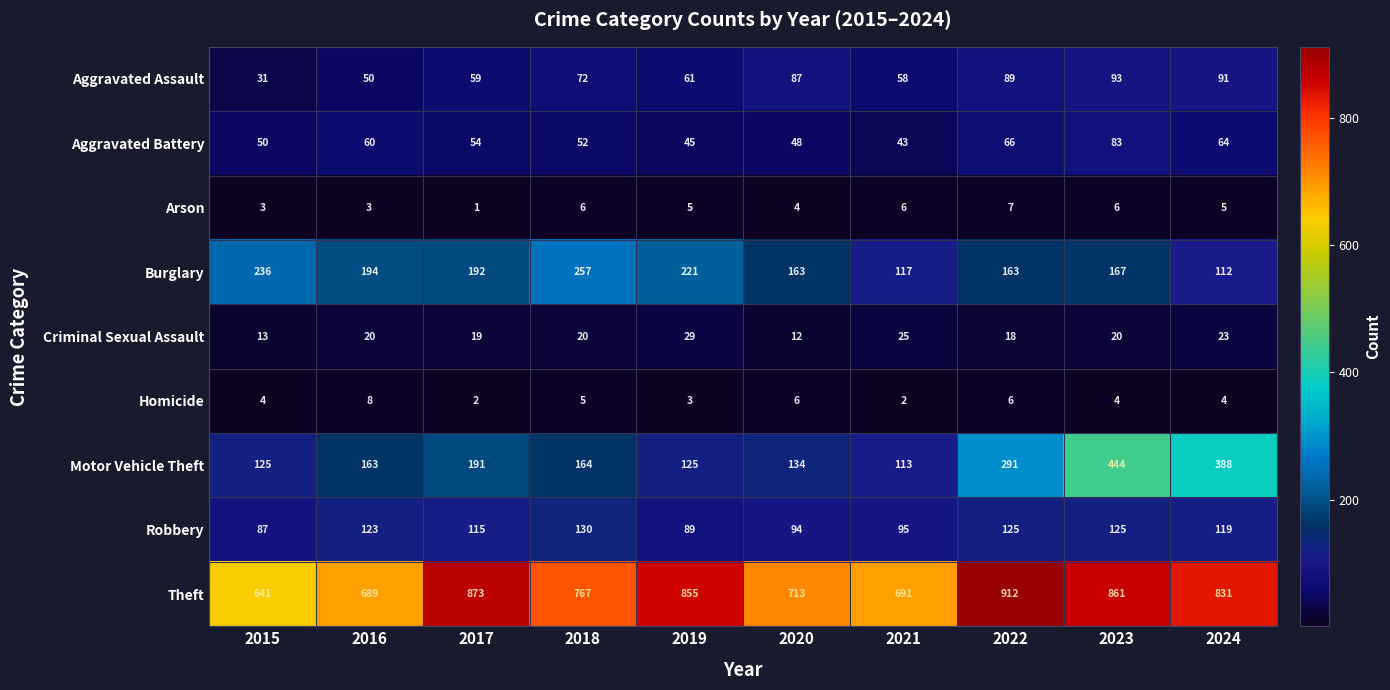

The value of Burglary at 2022 is 163. True or false?

True